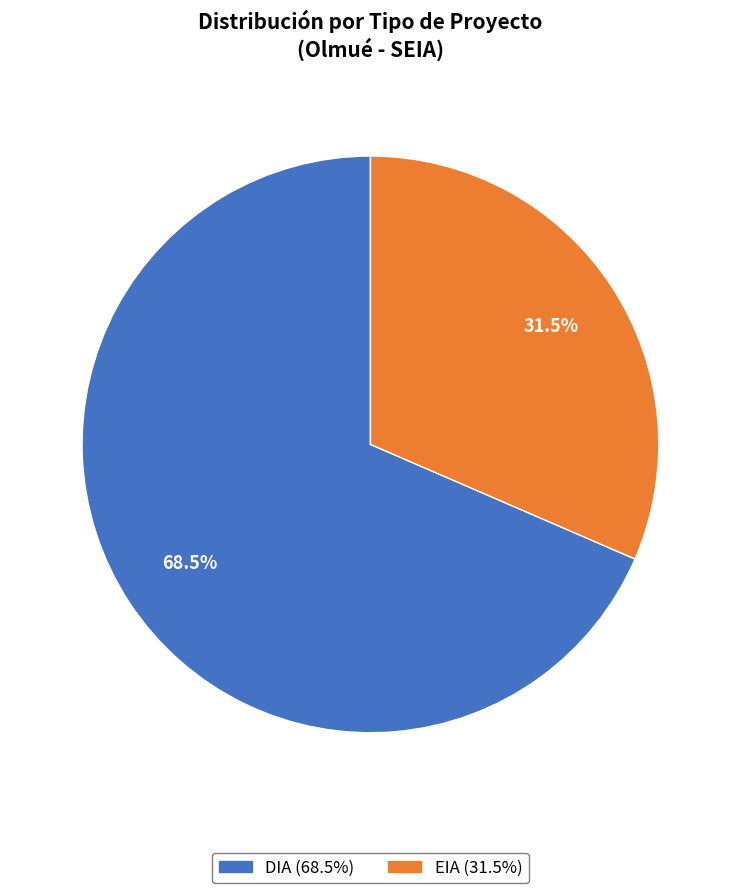

Which category has the biggest portion of the pie?

DIA